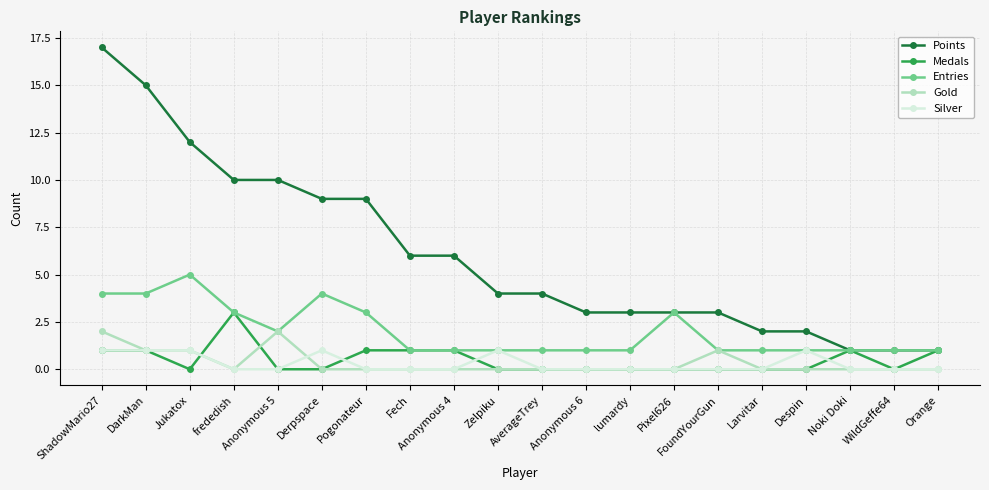

The value of Entries at frededish is 3. True or false?

True